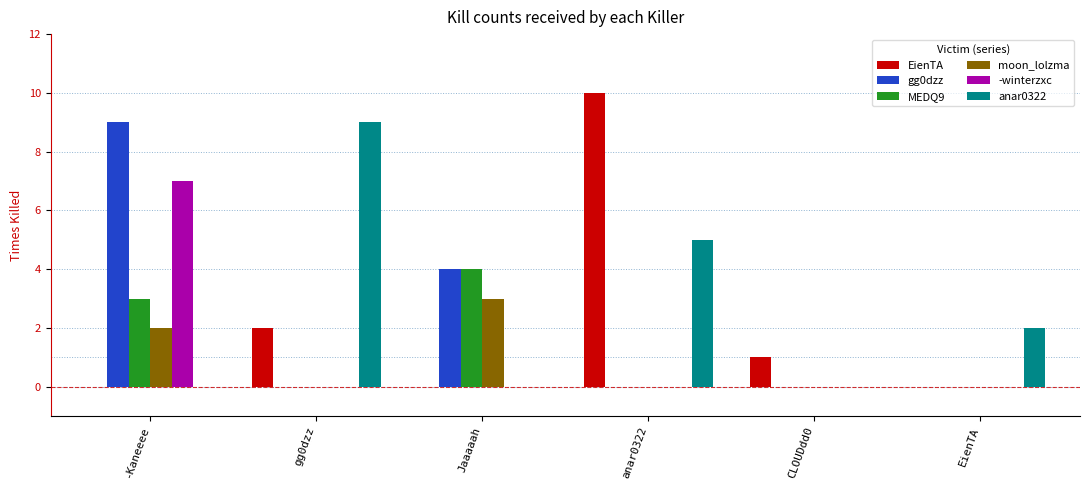

Between anar0322 and CLOUDdd0, which series saw the biggest shift?

EienTA